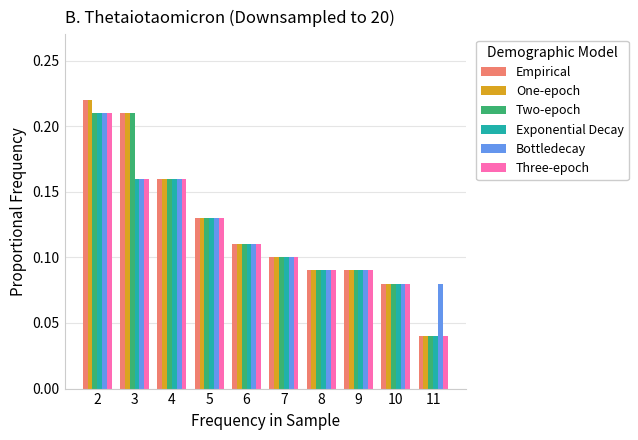

The Exponential Decay series shows 0.1 at 6. True or false?

True